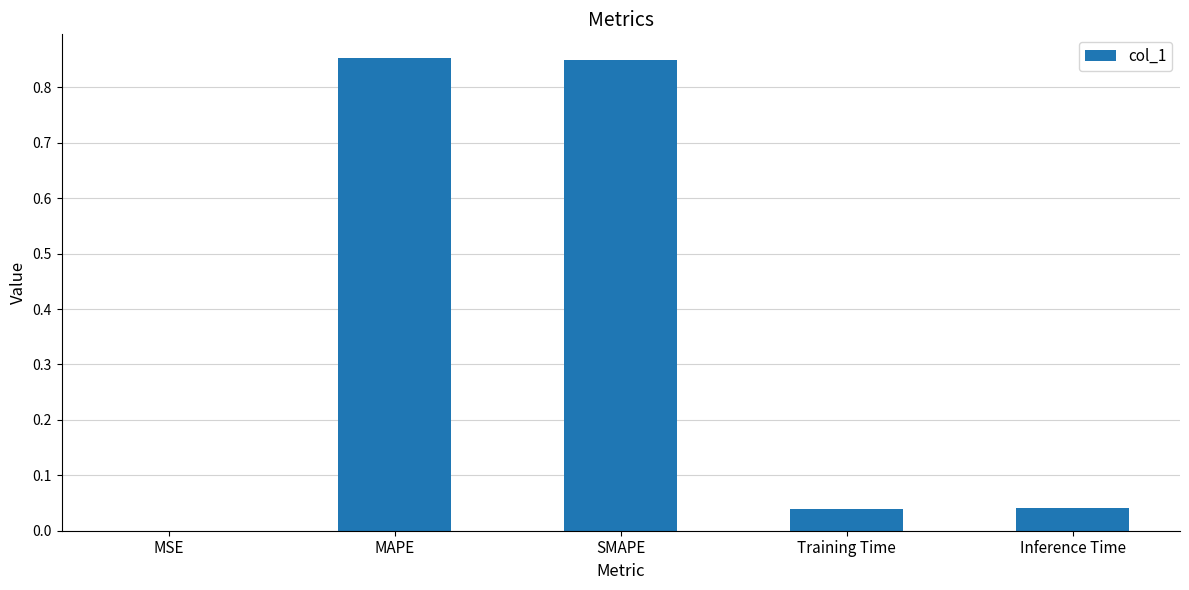

What is the sum of all values?

1.8